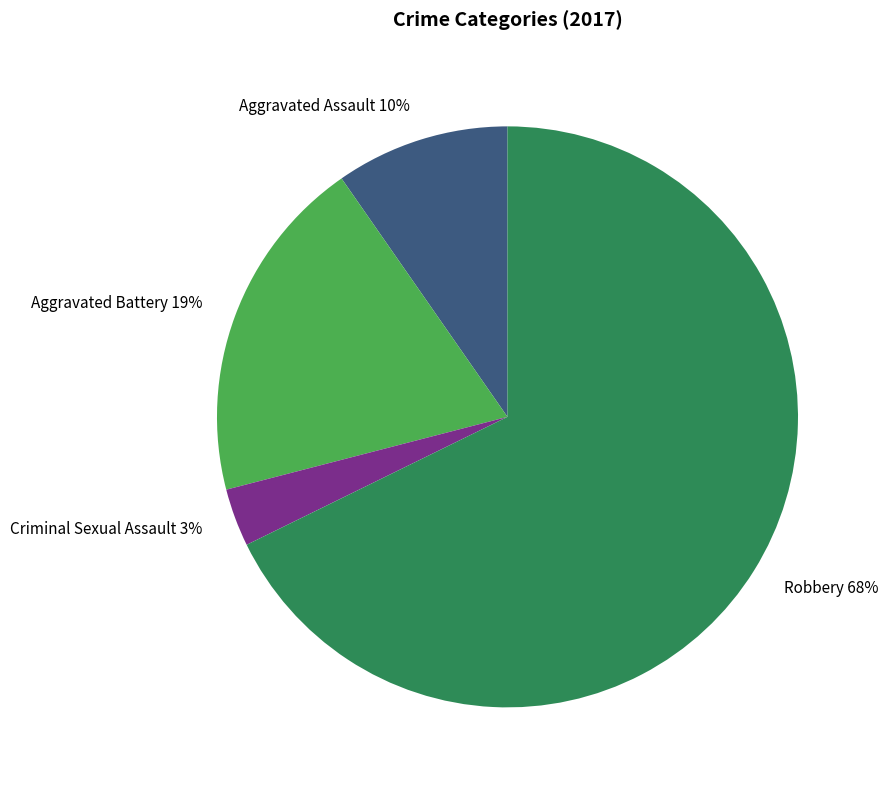

Between Aggravated Assault 10% and Aggravated Battery 19%, which is larger?

Aggravated Battery 19%